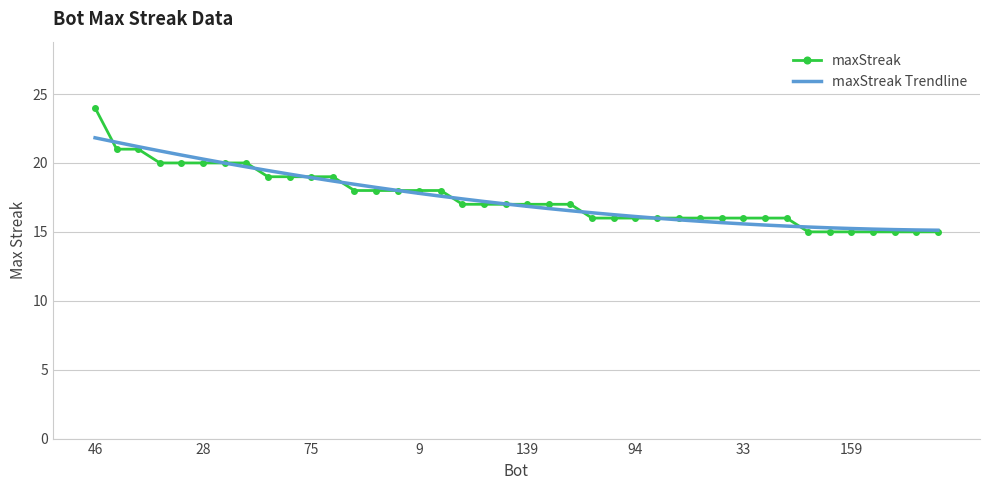

Which series has the widest spread of values?

maxStreak